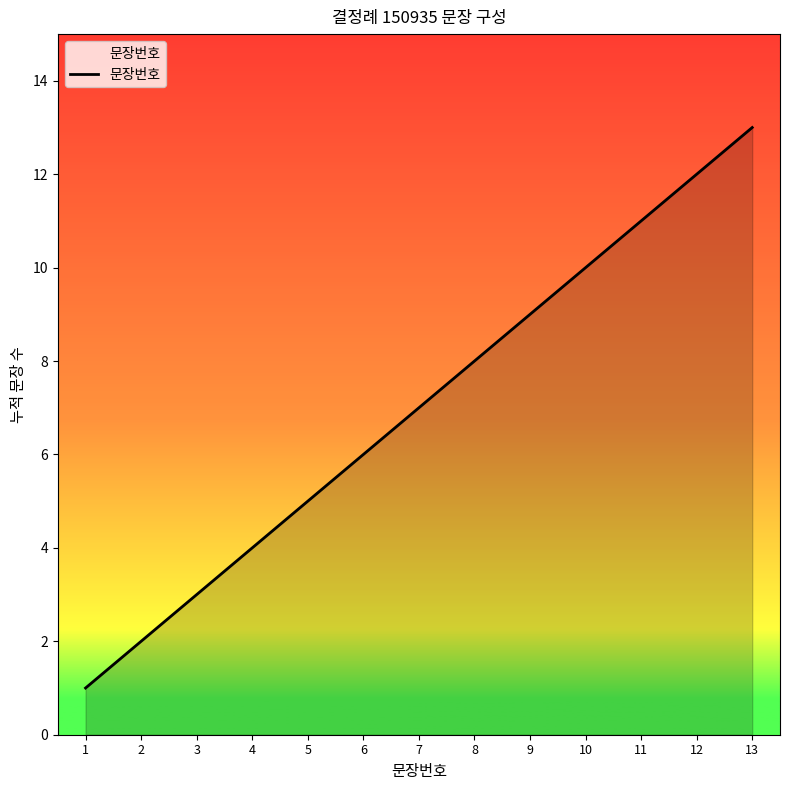

What is the difference between the second highest and minimum values?

11